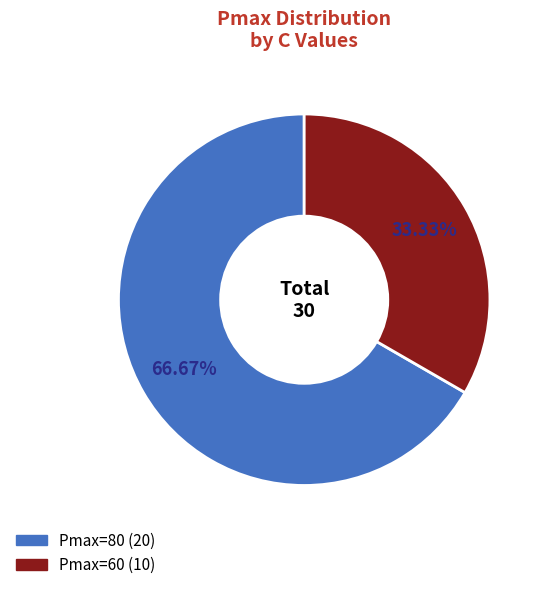

Is there a majority slice in this chart?

Yes